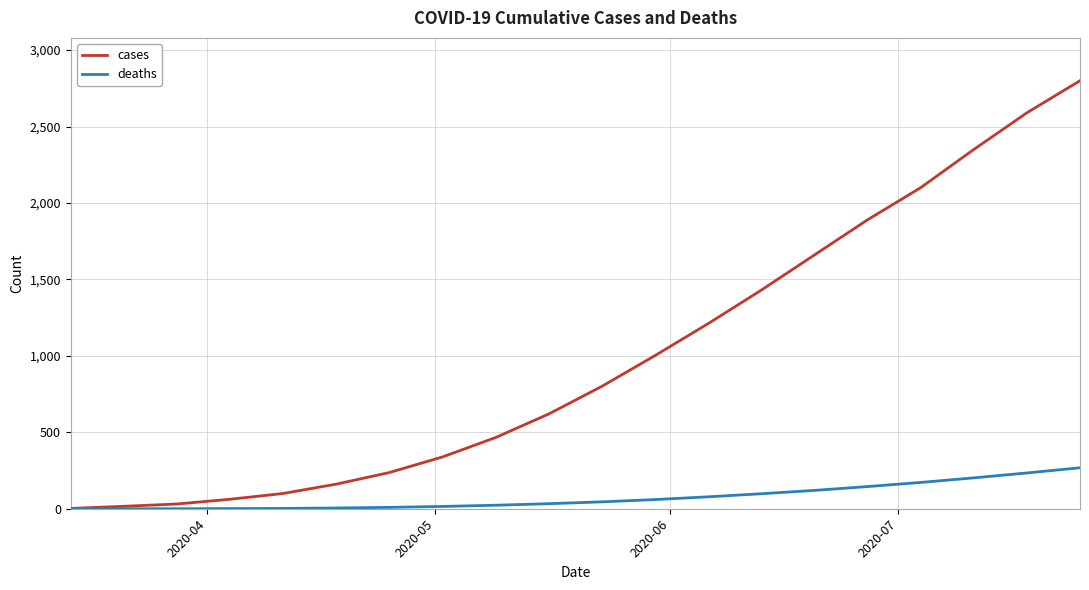

Does the chart display data point markers on the line(s)?

No